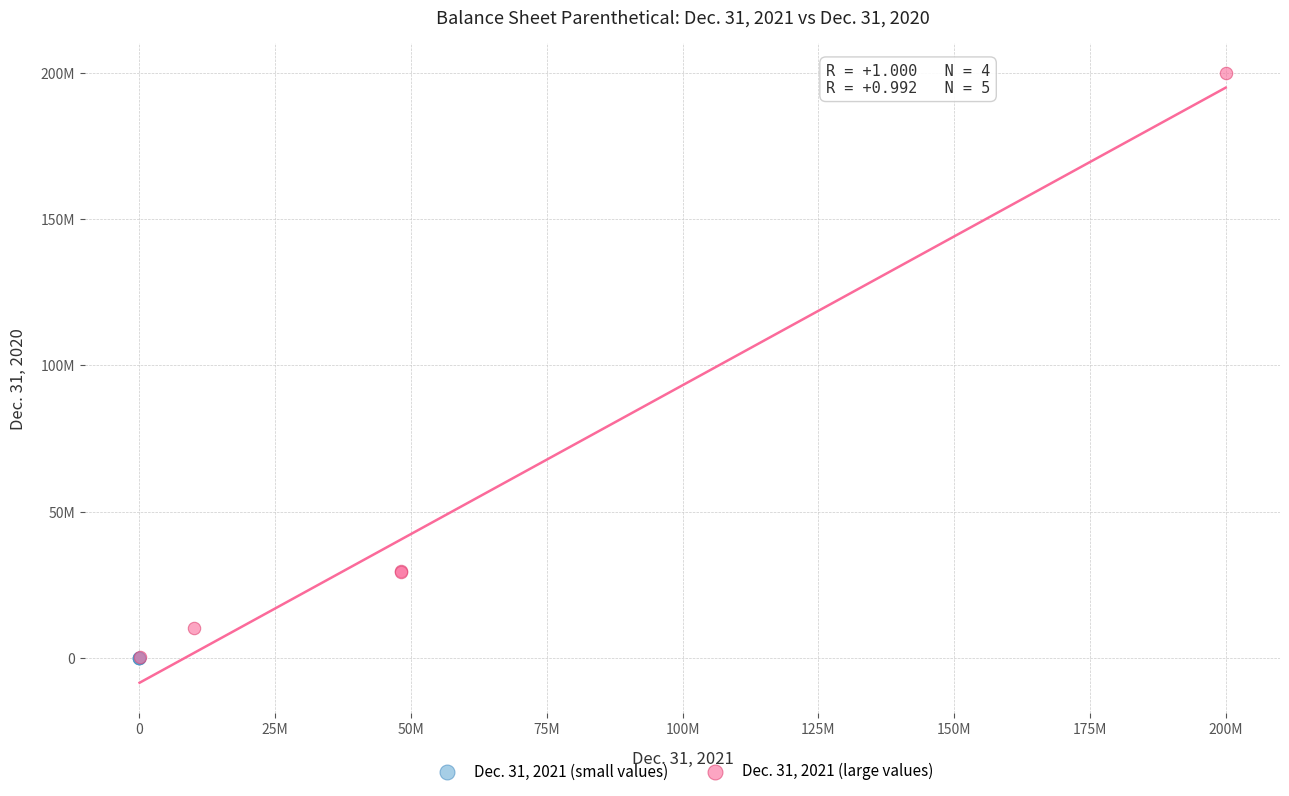

What are all the series names shown in the legend?

Dec. 31, 2021 (small values), Dec. 31, 2021 (large values)